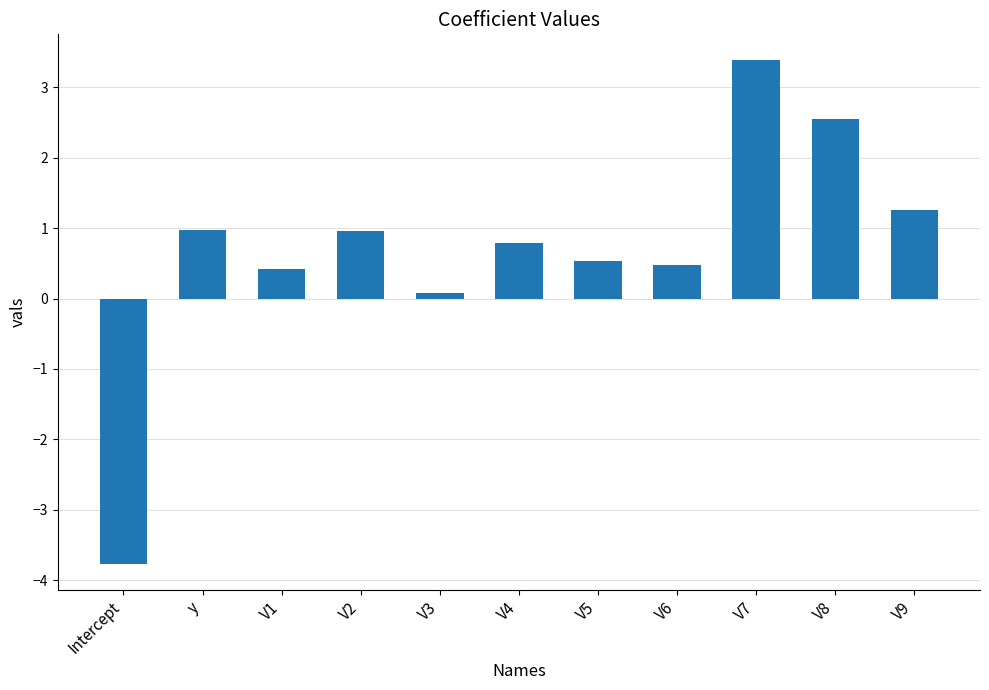

How many bars are there in total?

11